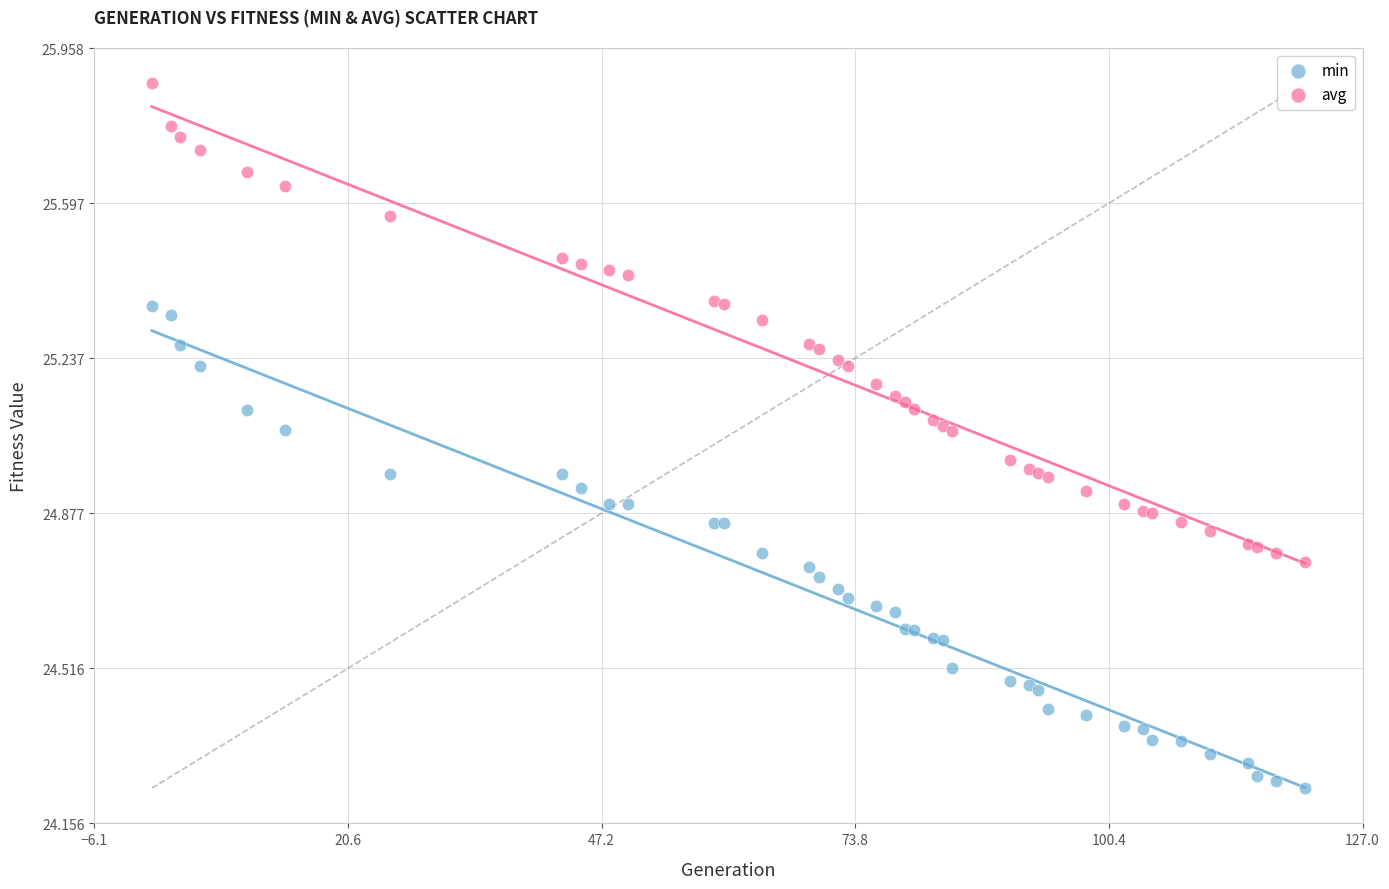

Which series contains the lowest Y value?

min